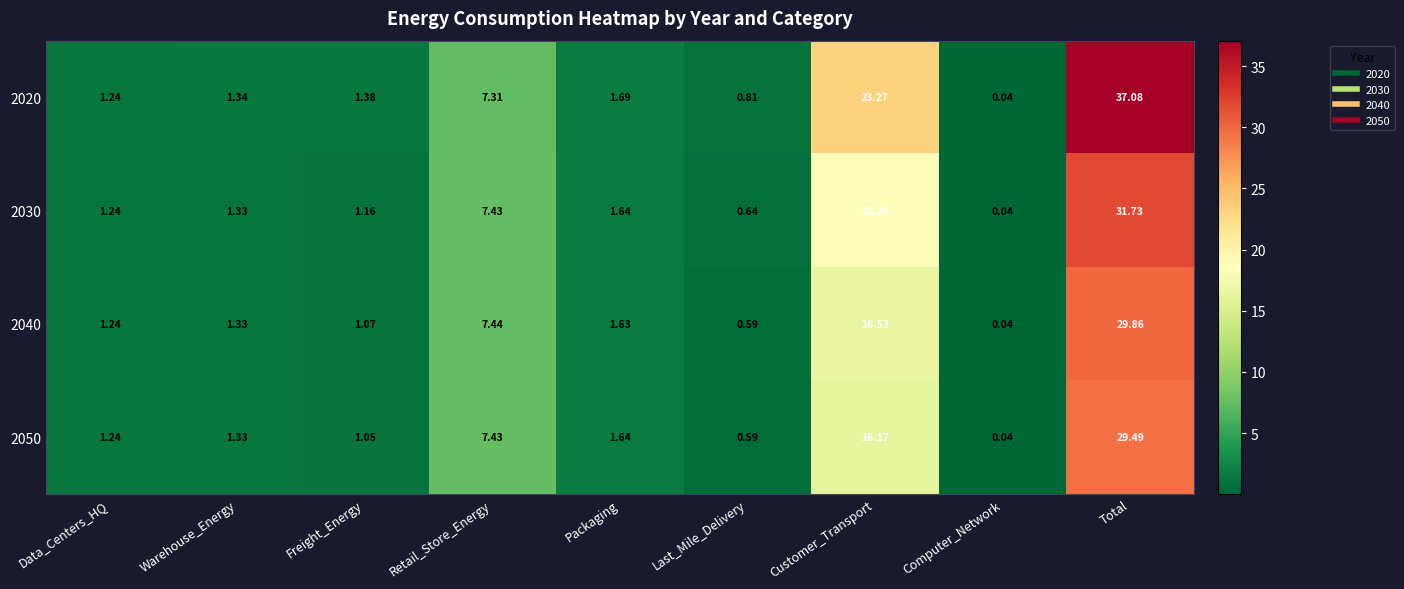

Rank the categories by 2030 value from lowest to highest.

Computer_Network, Last_Mile_Delivery, Freight_Energy, Data_Centers_HQ, Warehouse_Energy, Packaging, Retail_Store_Energy, Customer_Transport, Total